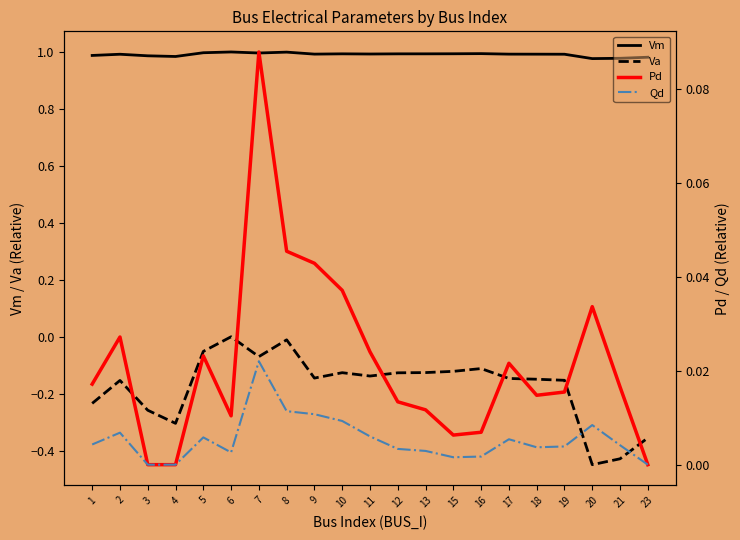

True or false: Pd and Vm intersect in this chart.

False